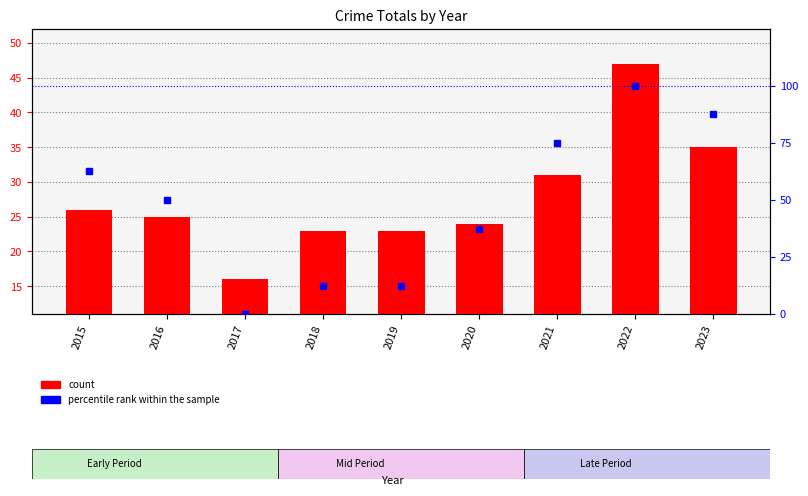

Reading right to left, extract all data points from this chart.

count: 35.0	47.0	31.0	24.0	23.0	23.0	16.0	25.0	26.0
percentile rank within the sample: 87.5	100.0	75.0	37.5	12.5	12.5	0.0	50.0	62.5